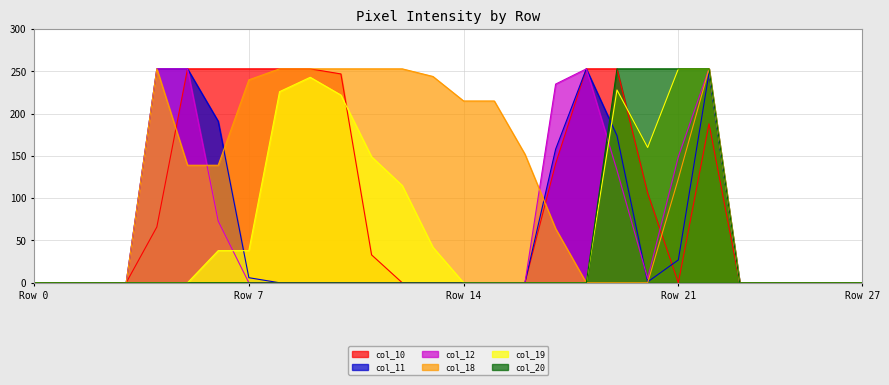

True or false: col_19 and col_10 intersect in this chart.

True